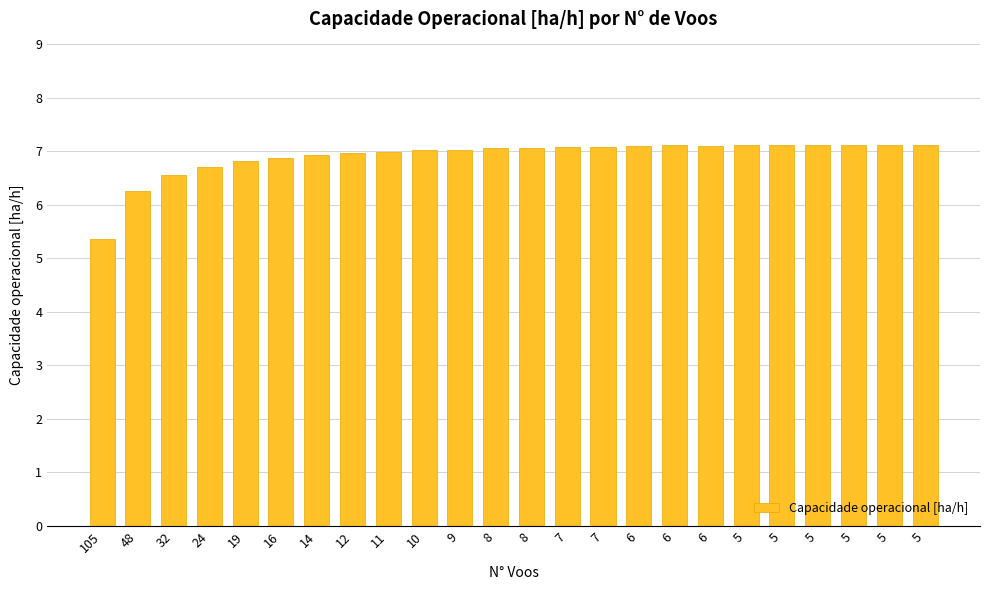

List the labels in order of value, largest first.

5, 5, 5, 5, 5, 5, 6, 6, 6, 7, 7, 8, 8, 9, 10, 11, 12, 14, 16, 19, 24, 32, 48, 105